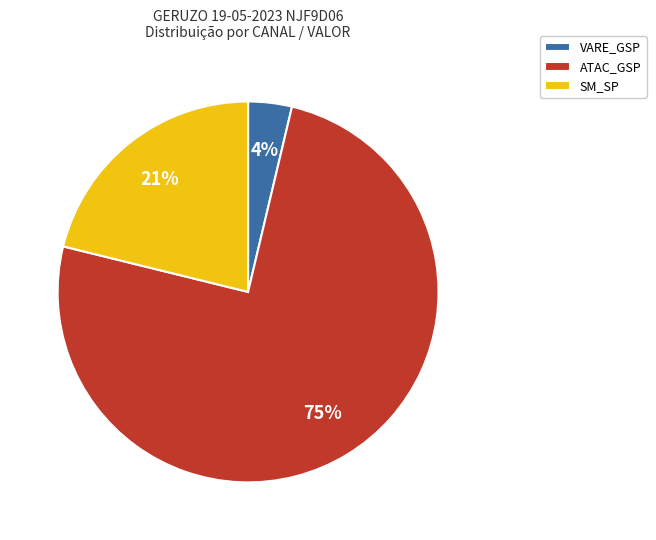

To the nearest percent, what is the average slice percentage?

33%